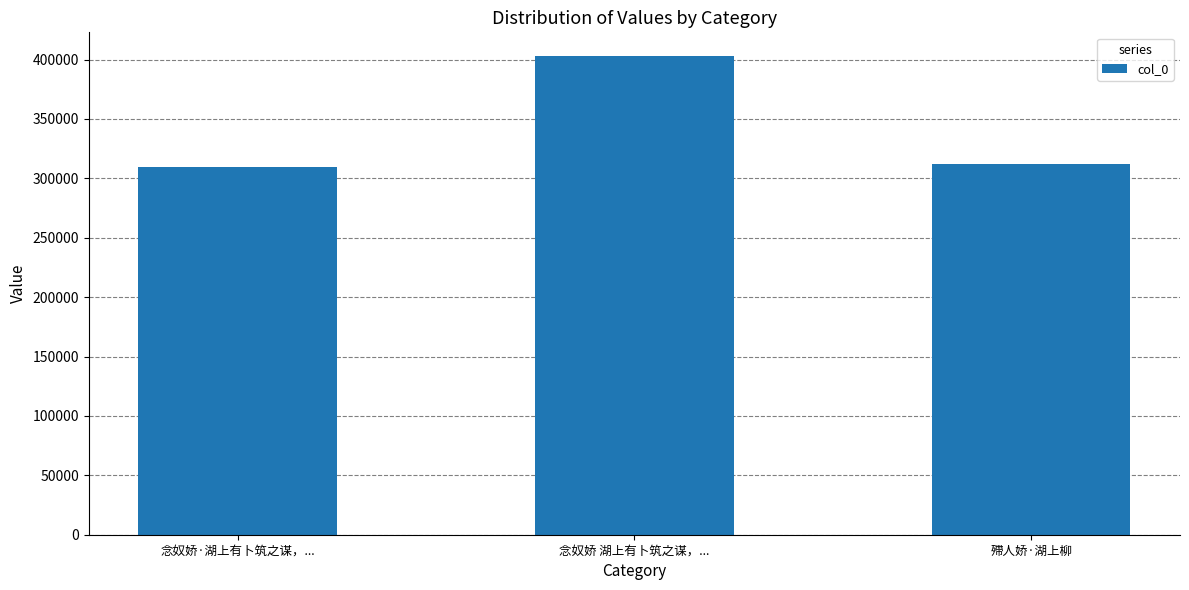

Count the number of categories in the chart.

3